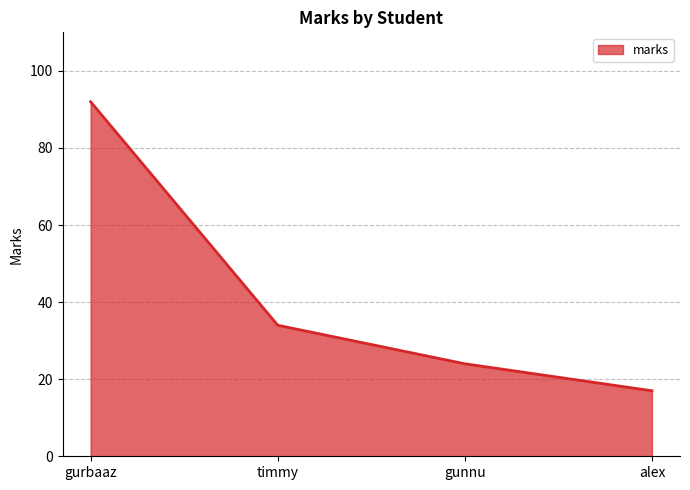

Reading left to right, what are all the values shown in this chart?

92	34	24	17